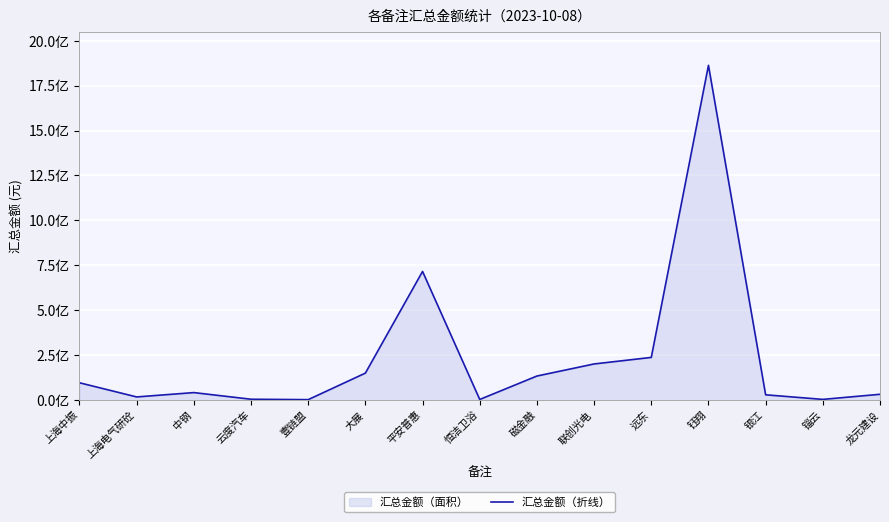

What is the difference between the values at 银江 and 上海电气研砼?

11824428.6